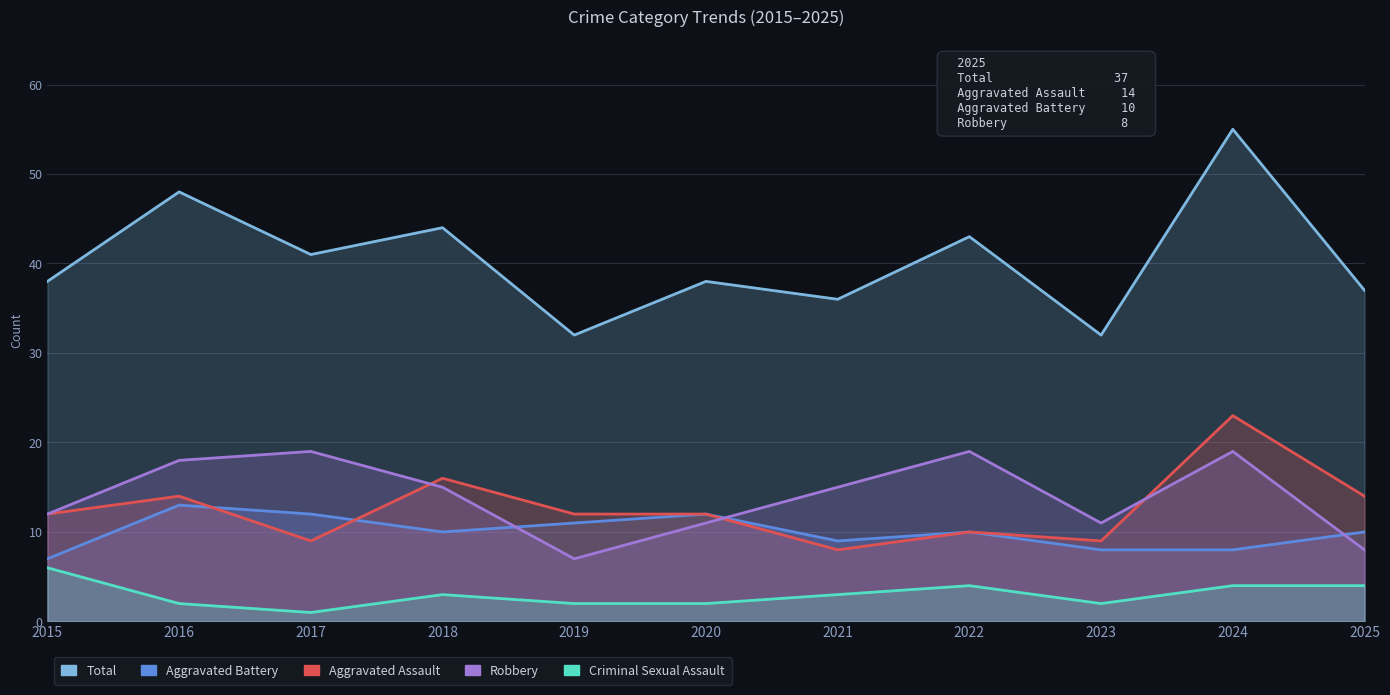

What are all the series names shown in the legend?

Total, Aggravated Battery, Aggravated Assault, Robbery, Criminal Sexual Assault